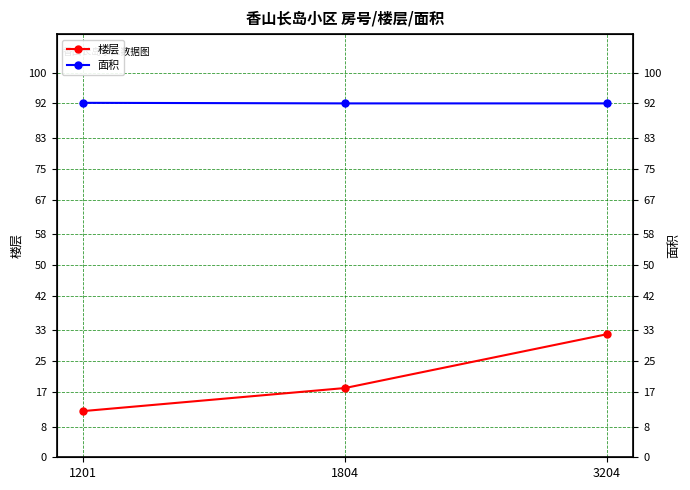

At which label does 楼层 first exceed 18?

3204